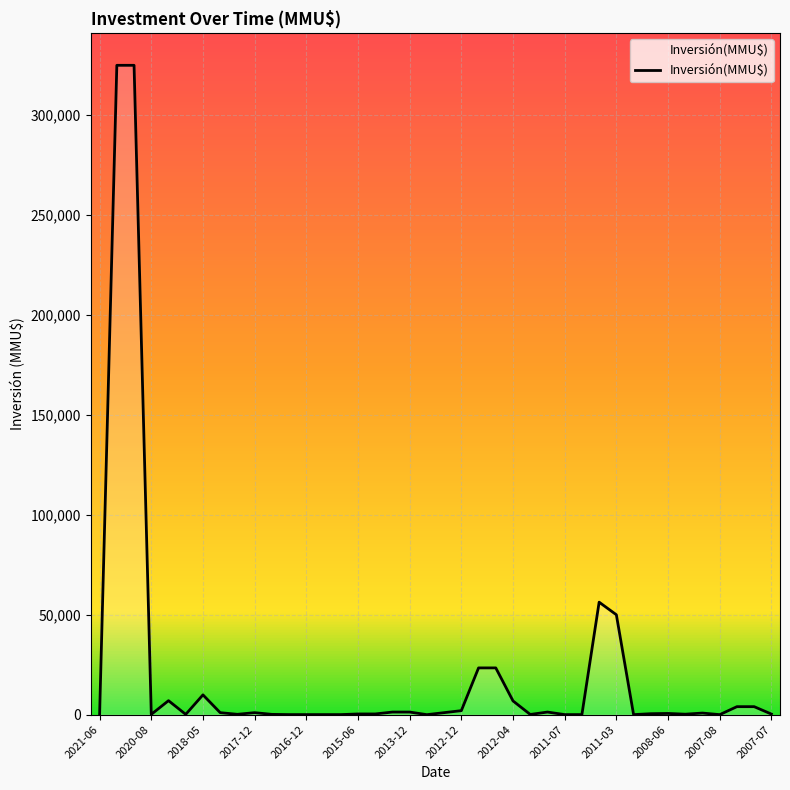

What is the difference between the maximum and minimum values?

324999